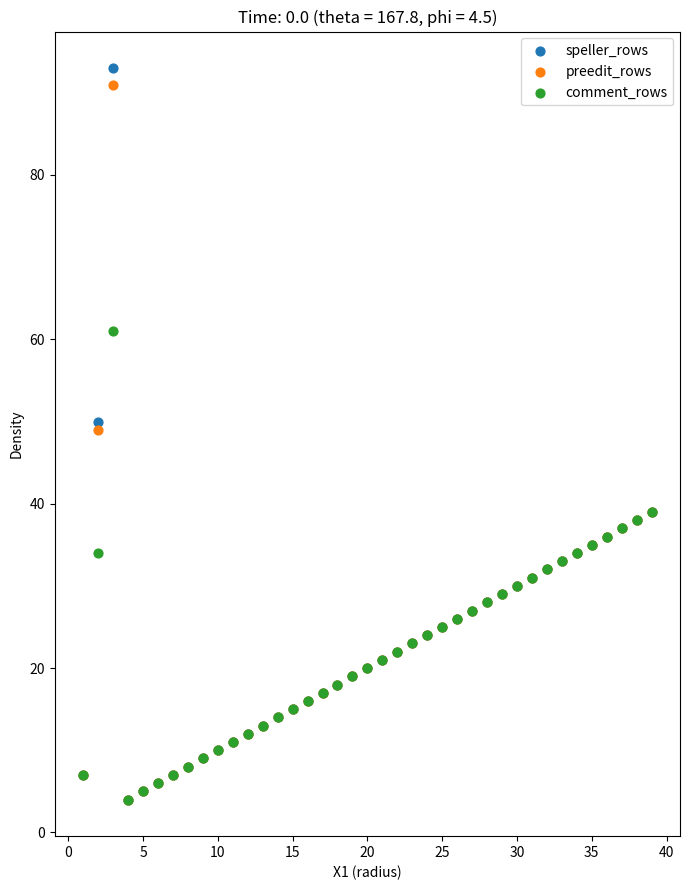

In the speller_rows series, what Y value is closest to 48?

50